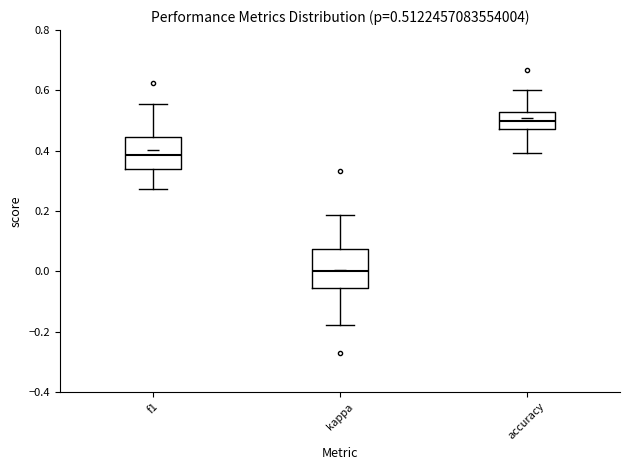

Which box's median line is the lowest?

kappa